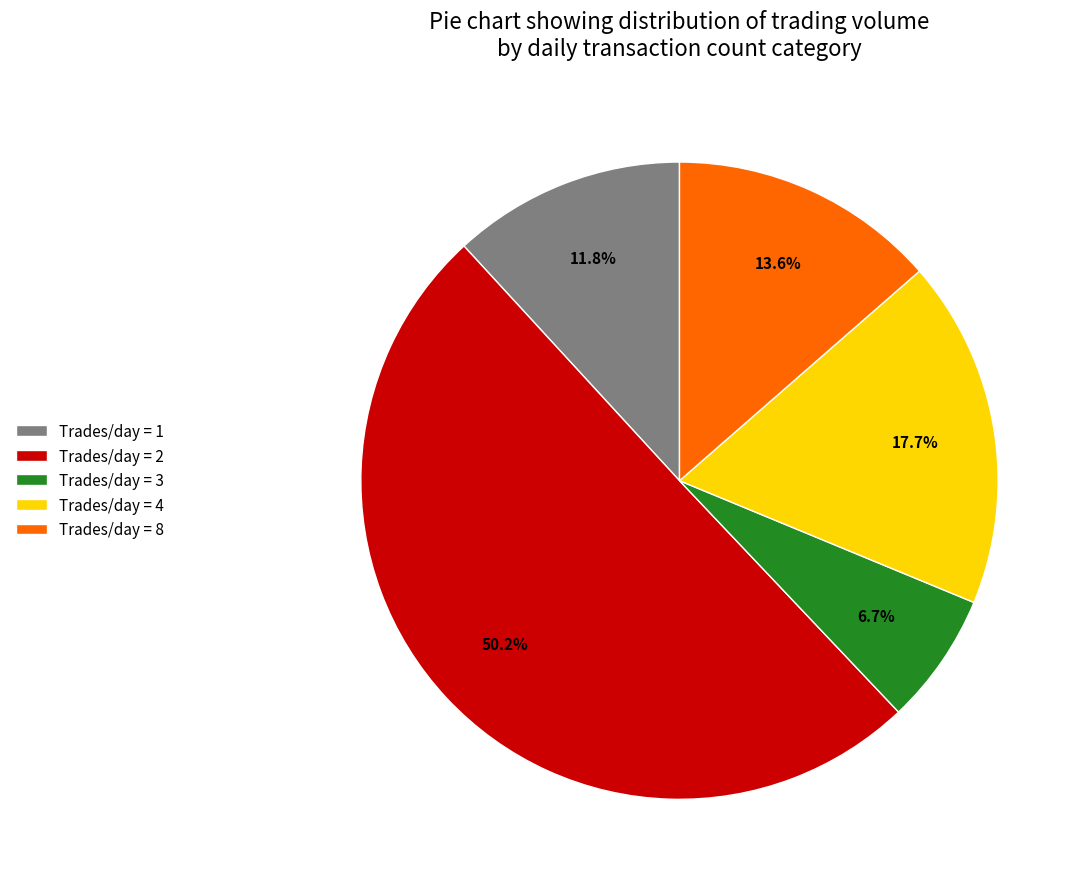

How much of the chart is everything except Trades/day = 8?

86.4%